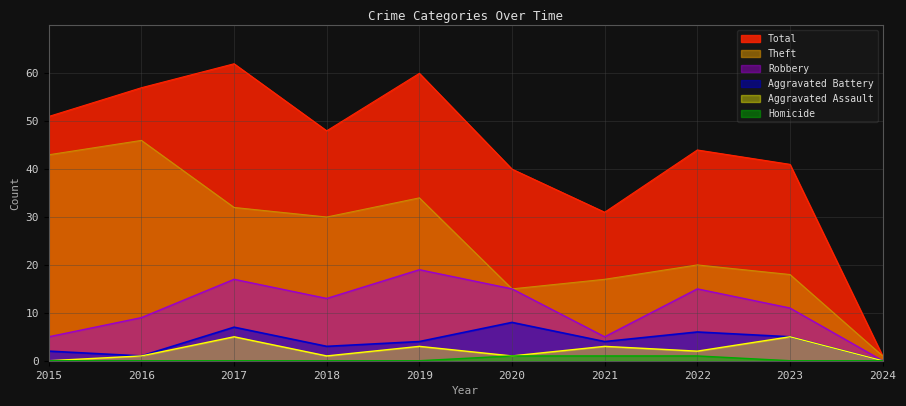

True or false: Aggravated Battery and Aggravated Assault cross at least once.

False